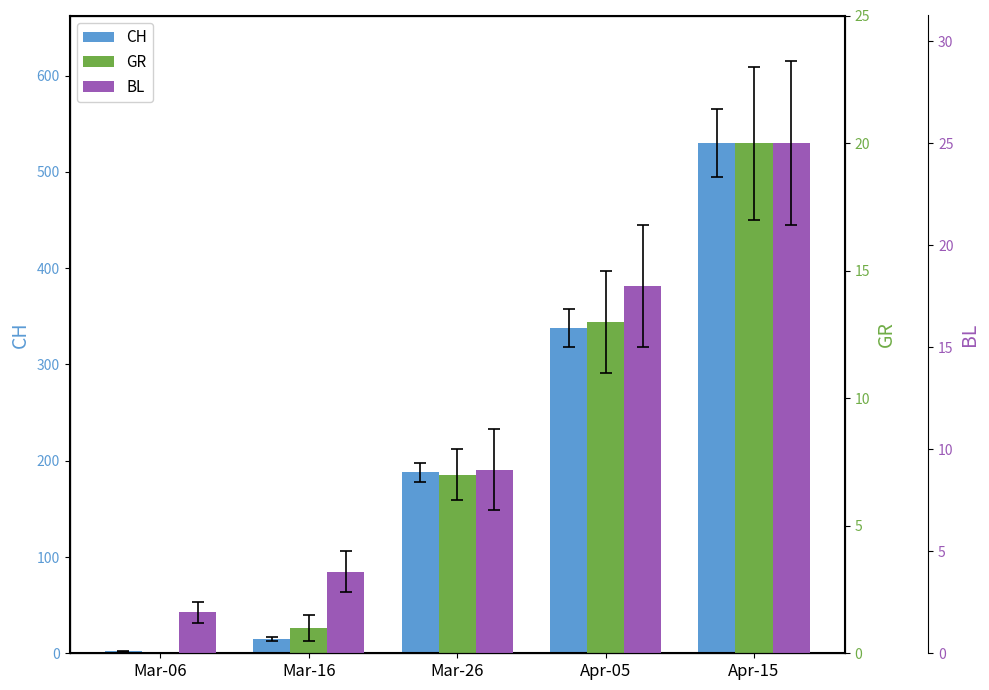

What is the label of the 3rd bar from the left?

Mar-26